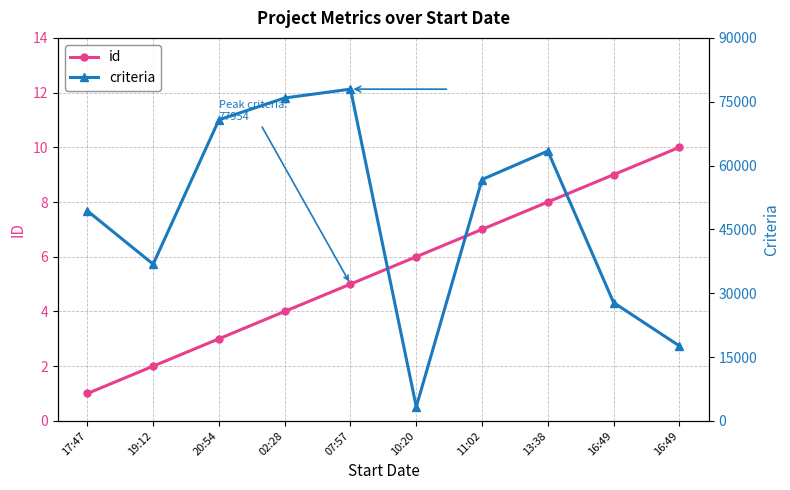

Reading left to right, transcribe all the data shown in this chart.

id: 1	2	3	4	5	6	7	8	9	10
criteria: 49351	36825	70743	75877	77954	3289	56719	63407	27793	17615